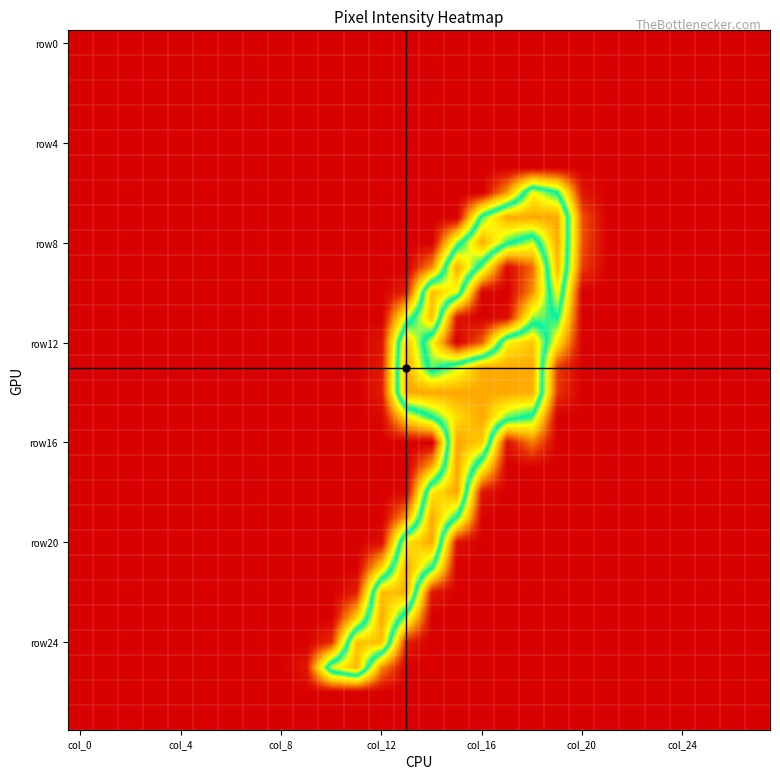

At how many categories does at least one series exceed 113?

10